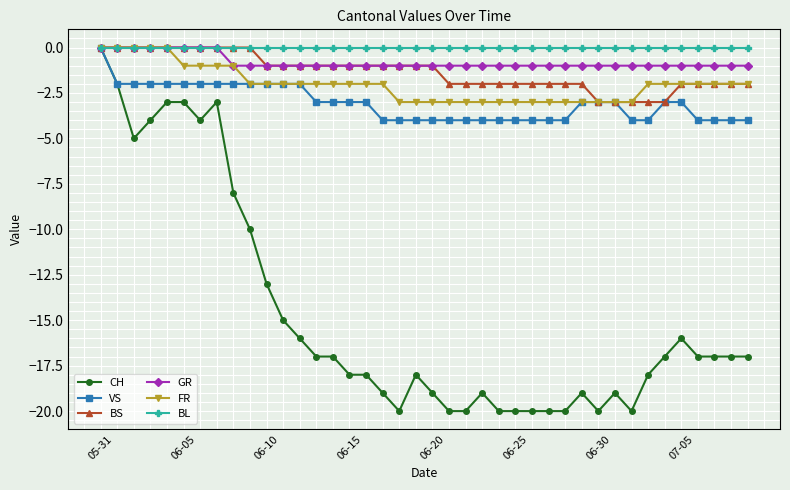

What is the minimum value shown in the chart?

-20